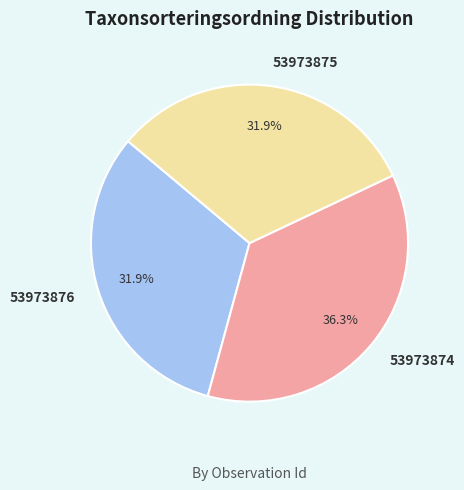

What is the ratio of the value at 53973875 to the value at 53973874?

0.9